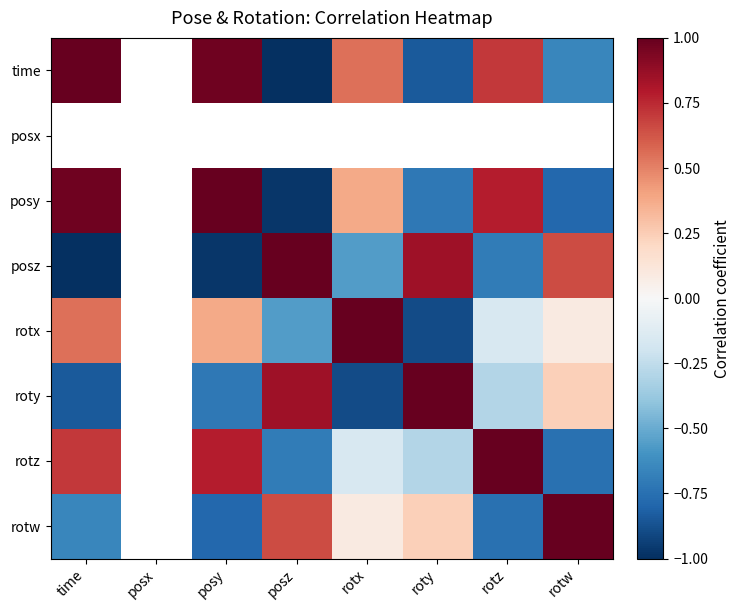

What is the spread (max minus min) of values at roty?

1.9